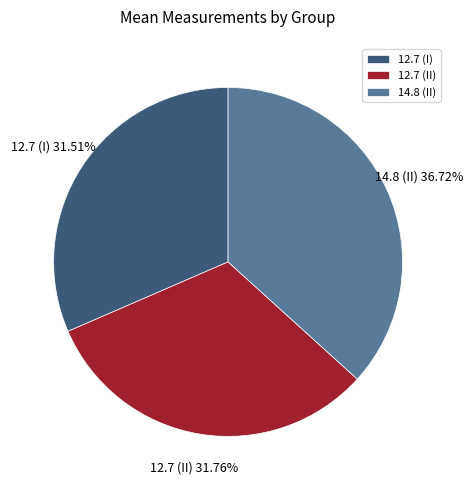

Is it true that 14.8 (II) is 37% of the pie?

True